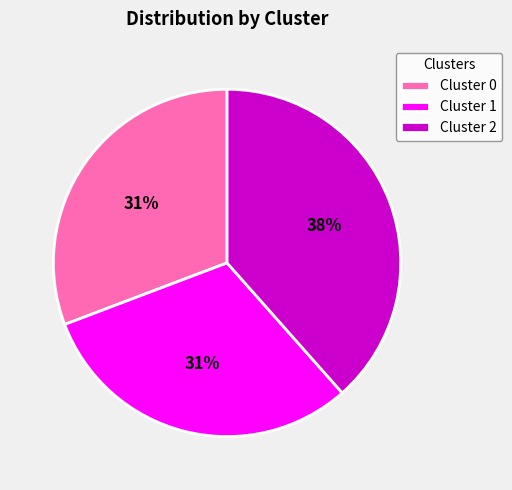

Is there any slice that represents more than half of the pie?

No